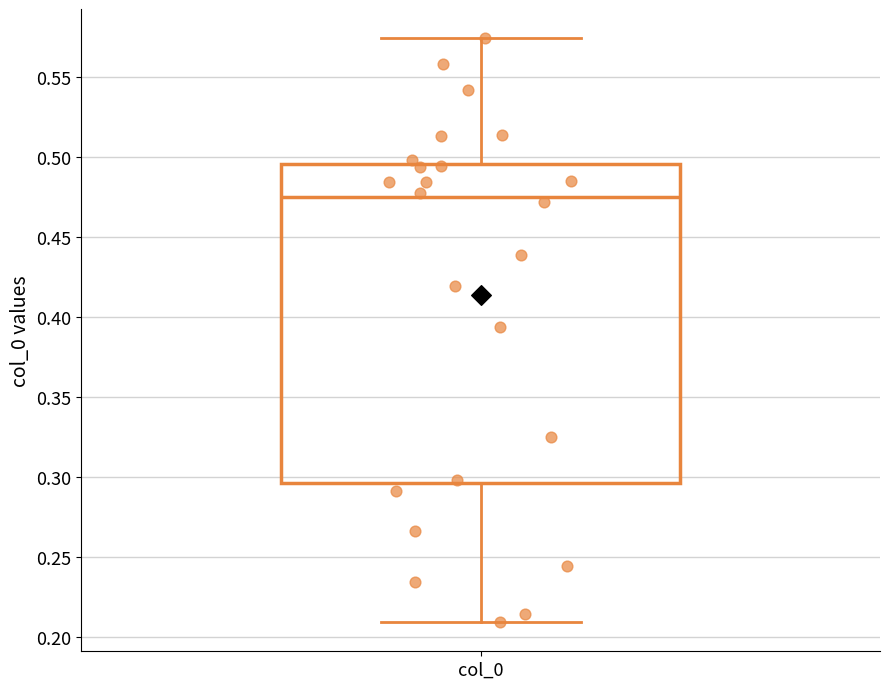

Transcribe this box plot: give where the median line is, the range the box spans, and where the two whiskers end, as read against the y-axis. The values are not printed on the chart, so give them approximately, as read against the axis.

median 0.475, box 0.295 to 0.495, whiskers 0.210 to 0.575